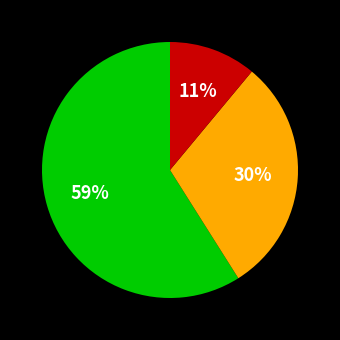

Is there a majority slice in this chart?

Yes